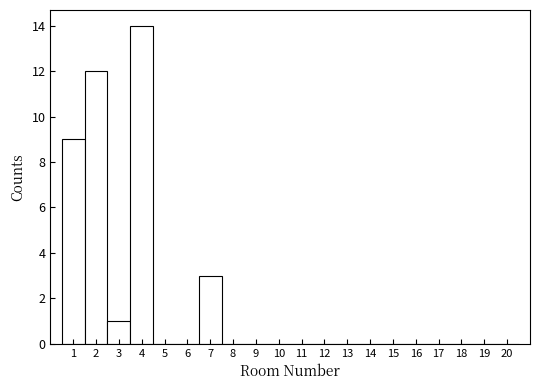

Reading left to right, transcribe this chart: for each bar, give the range it covers on the x-axis and its height. The values are not printed on the chart, so give them approximately, as read against the axis.

0.5 to 1.5: 9
1.5 to 2.5: 12
2.5 to 3.5: 1
3.5 to 4.5: 14
4.5 to 5.5: 0
5.5 to 6.5: 0
6.5 to 7.5: 3
7.5 to 8.5: 0
8.5 to 9.5: 0
9.5 to 10.5: 0
10.5 to 11.5: 0
11.5 to 12.5: 0
12.5 to 13.5: 0
13.5 to 14.5: 0
14.5 to 15.5: 0
15.5 to 16.5: 0
16.5 to 17.5: 0
17.5 to 18.5: 0
18.5 to 19.5: 0
19.5 to 20.5: 0